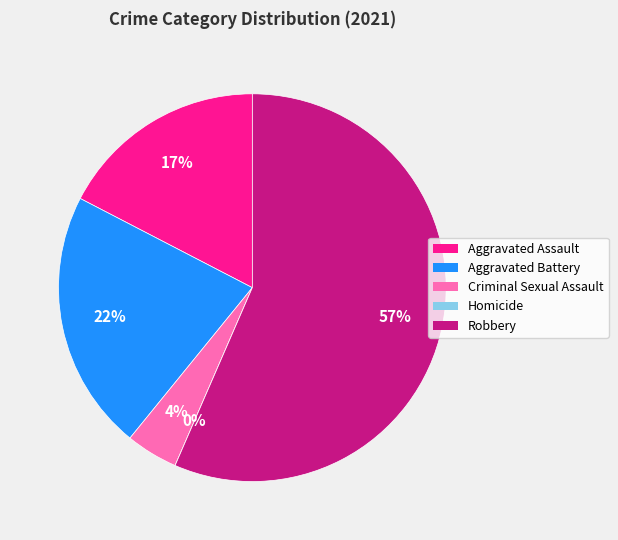

How many segments does this pie chart have?

5